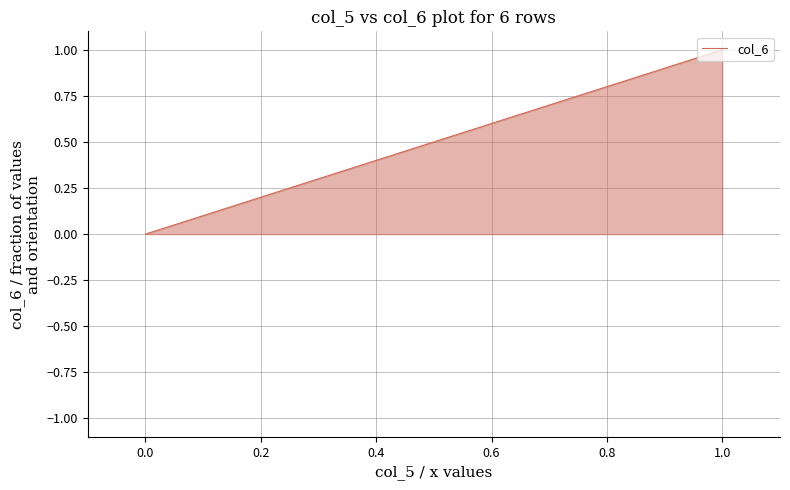

What is the sum of all values?

3